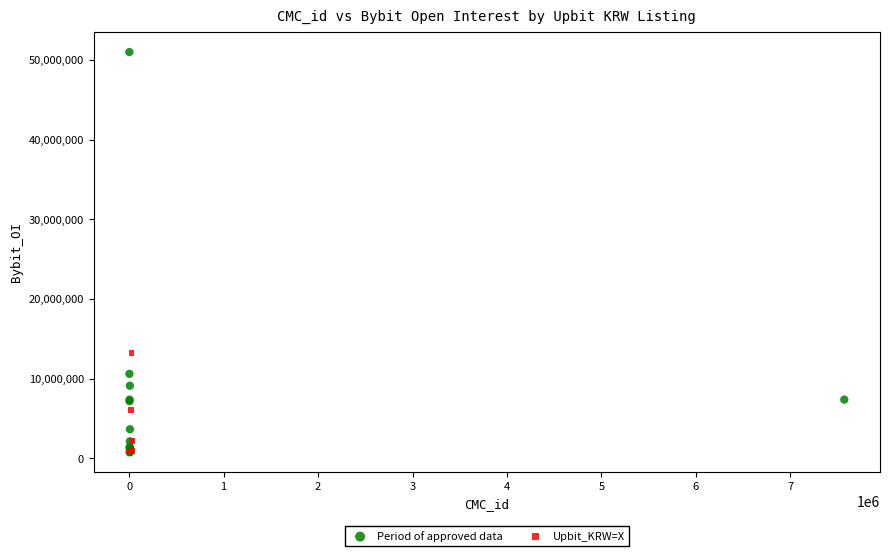

Which series has the widest spread of Y values?

Period of approved data